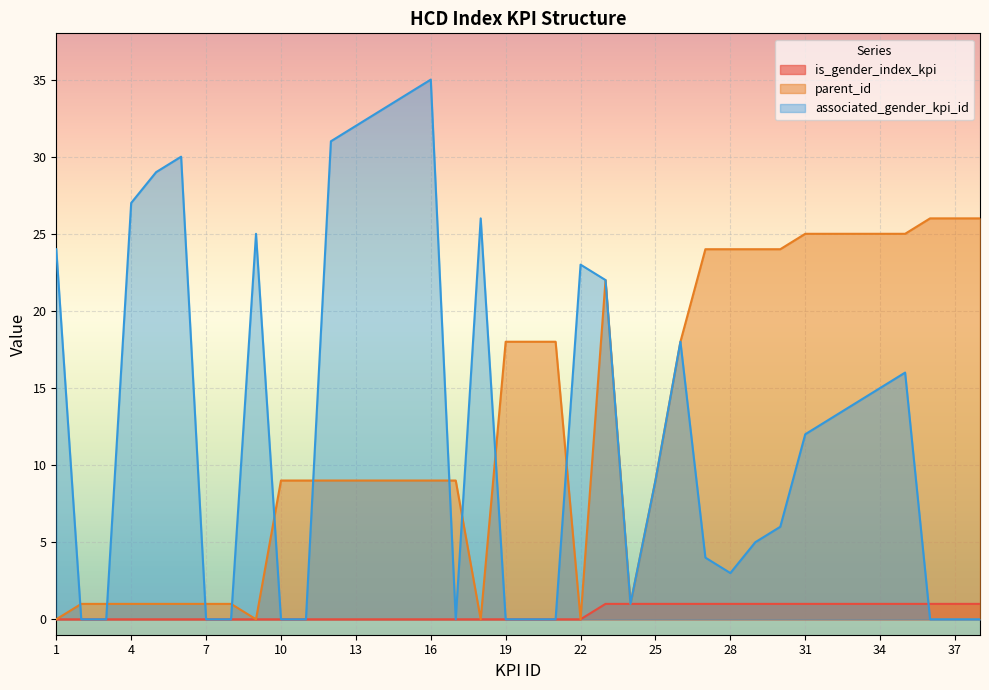

Which series changed the most between 16 and 27?

associated_gender_kpi_id